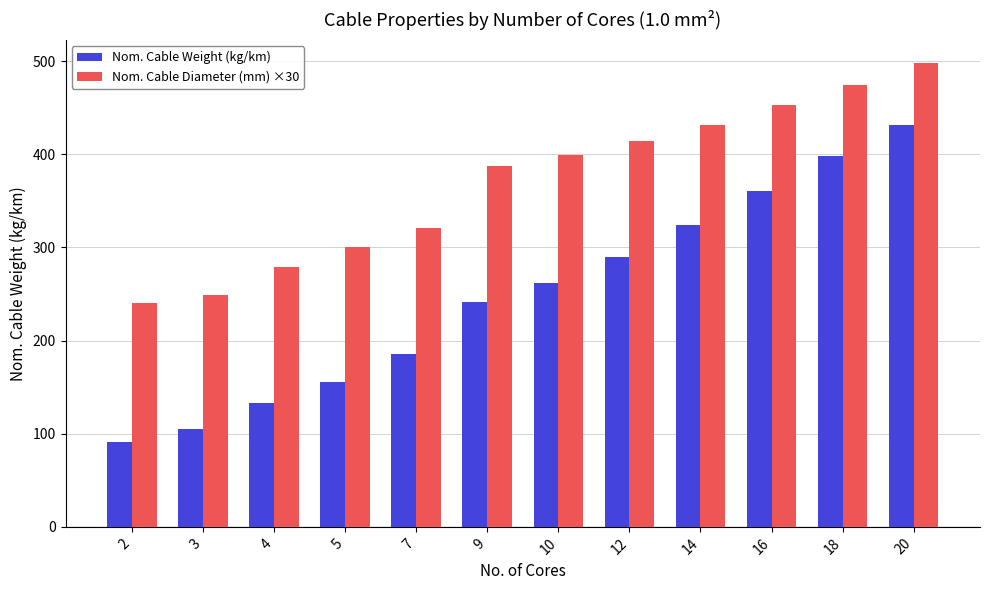

What is the minimum value shown in the chart?

91.0